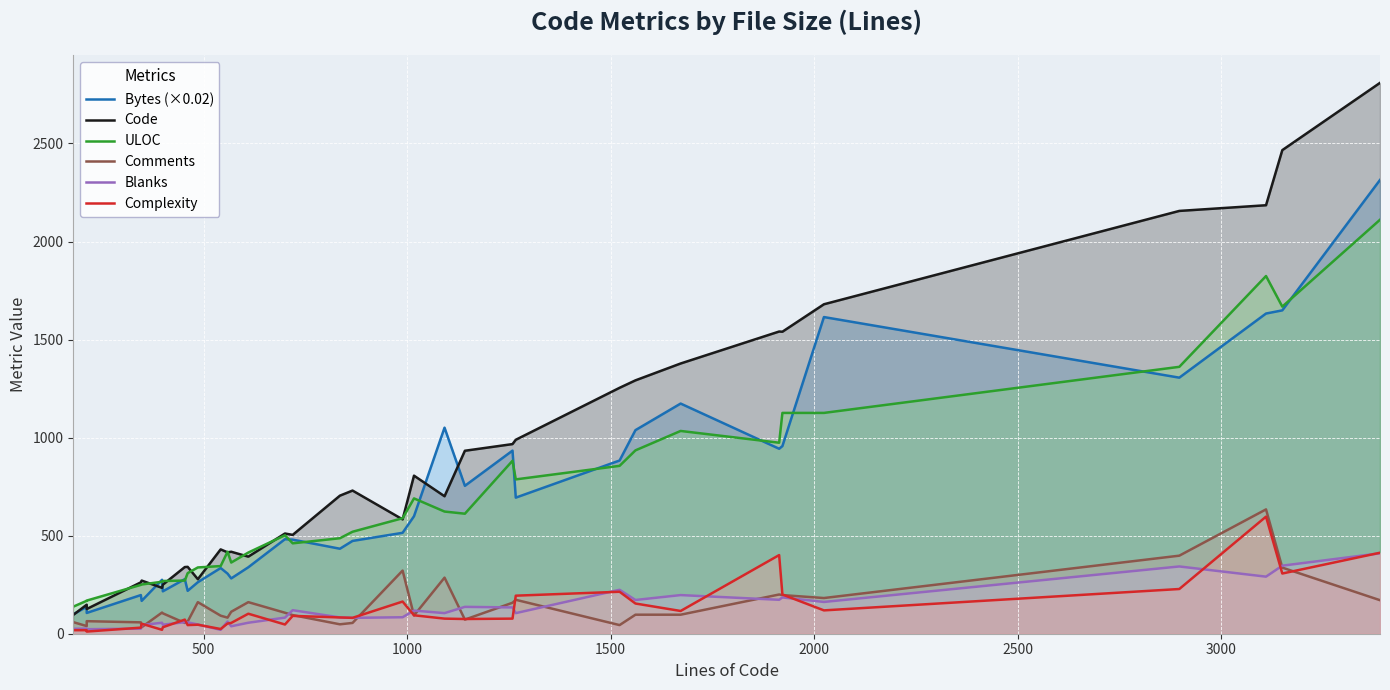

Count the number of categories in the chart.

34